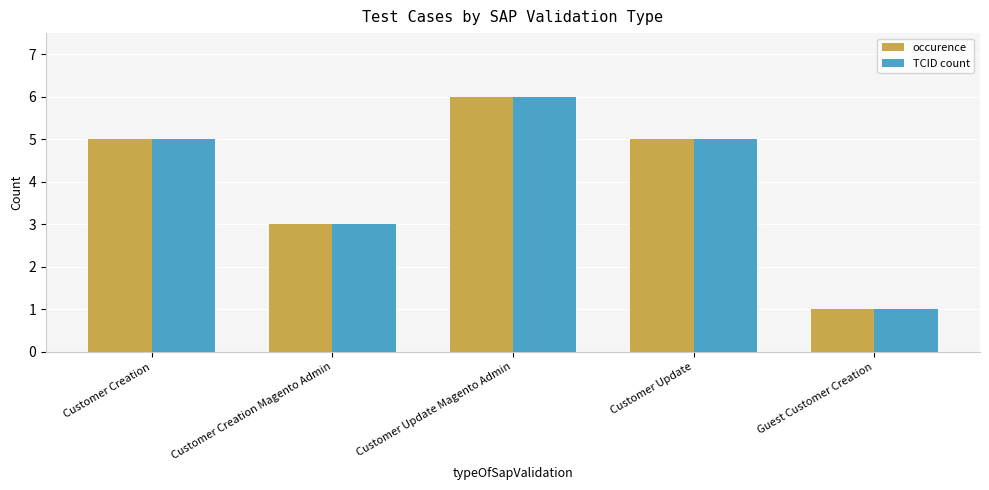

What is the average value of the occurence series?

4